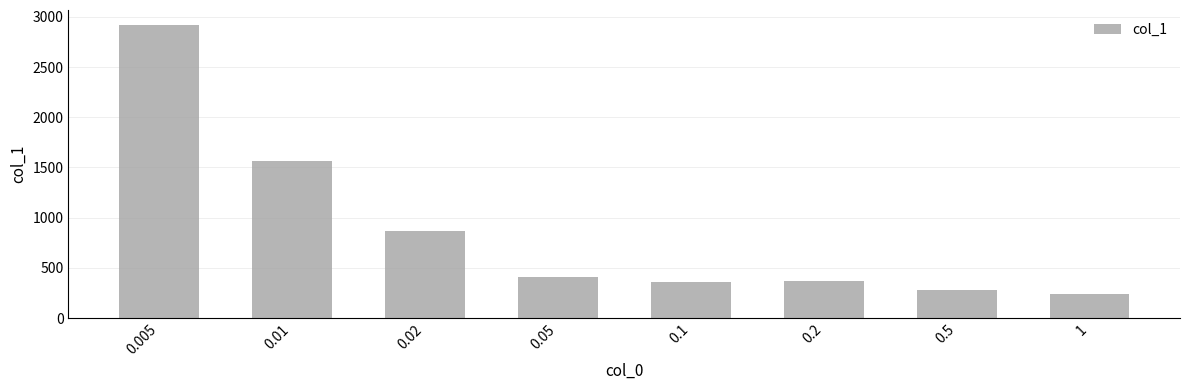

What is the value of the 2nd bar from the left?

1563